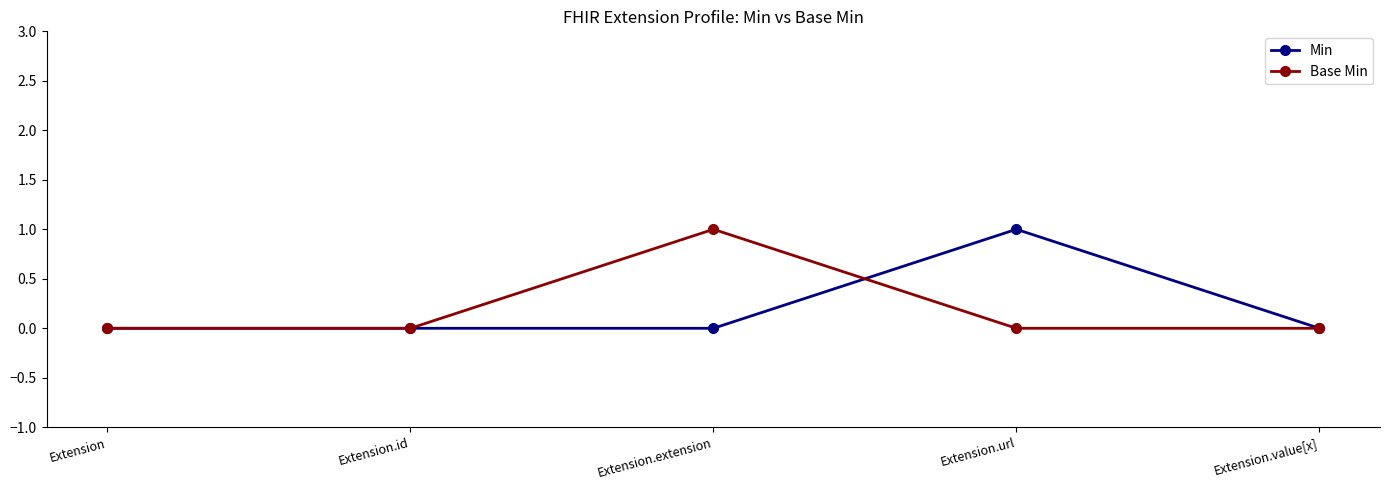

What is the label of the 4th point from the left?

Extension.url